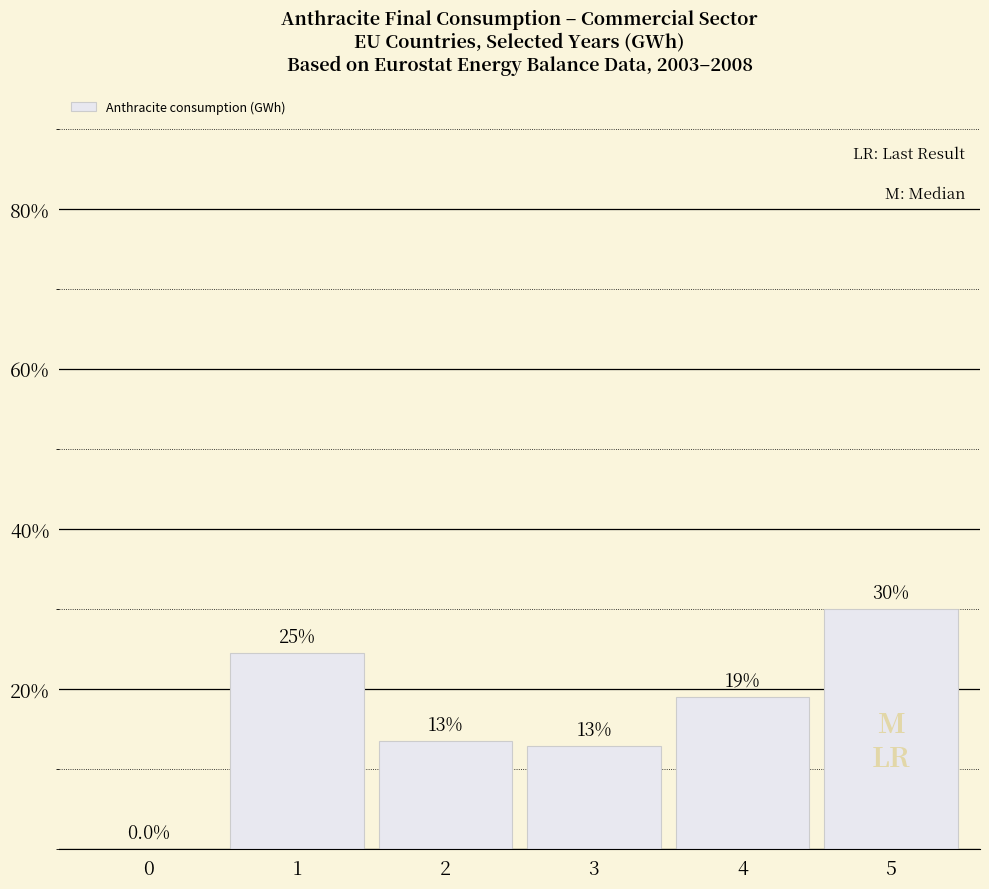

What value does the data have at 3?

12.9